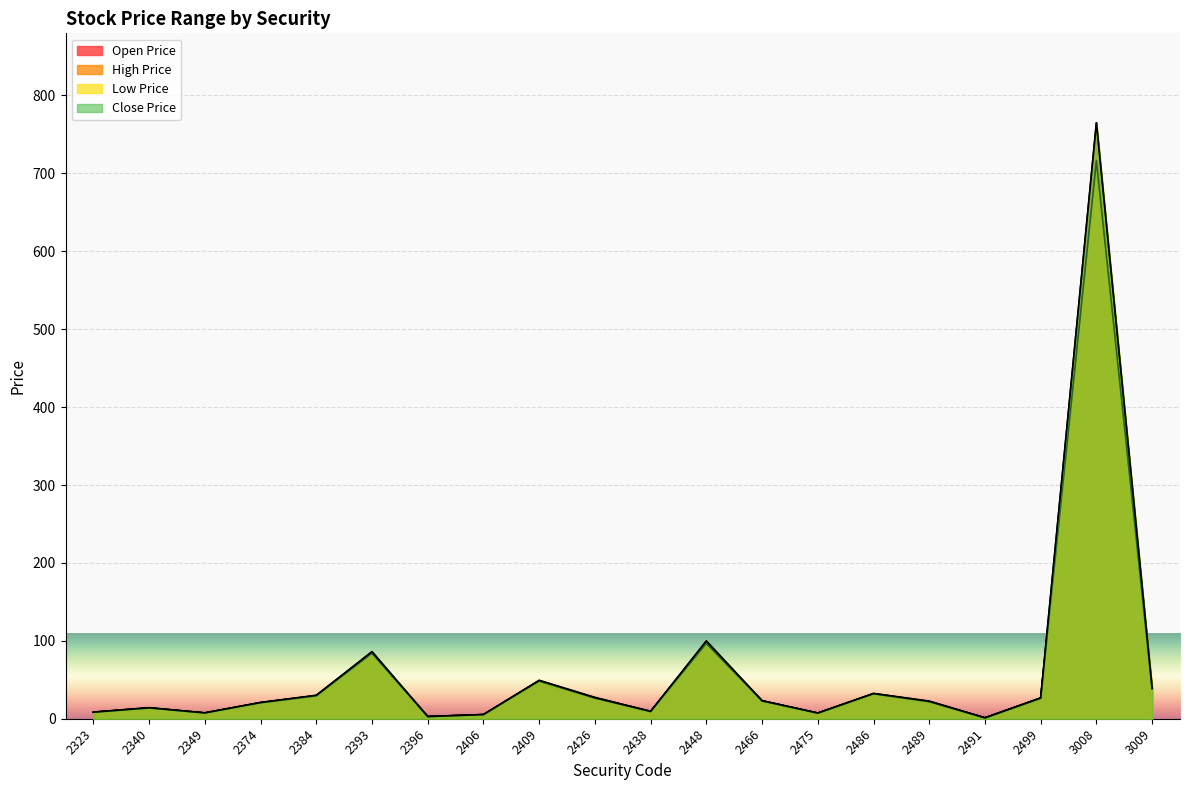

True or false: Close Price has more than 2 points higher than both neighbors.

True